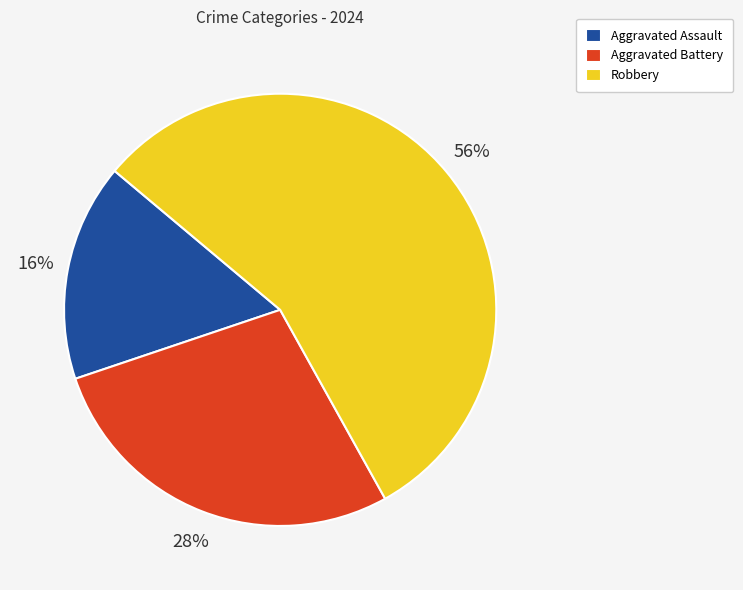

To the nearest percent, what portion does Aggravated Battery represent?

28%